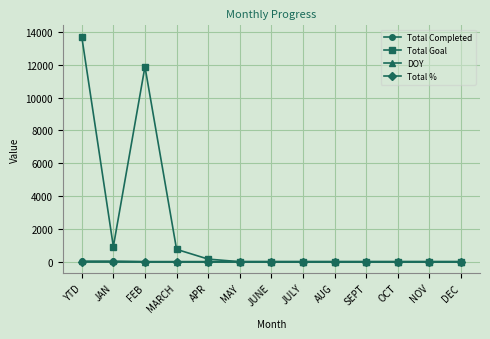

What is the label of the 1st point from the right?

DEC